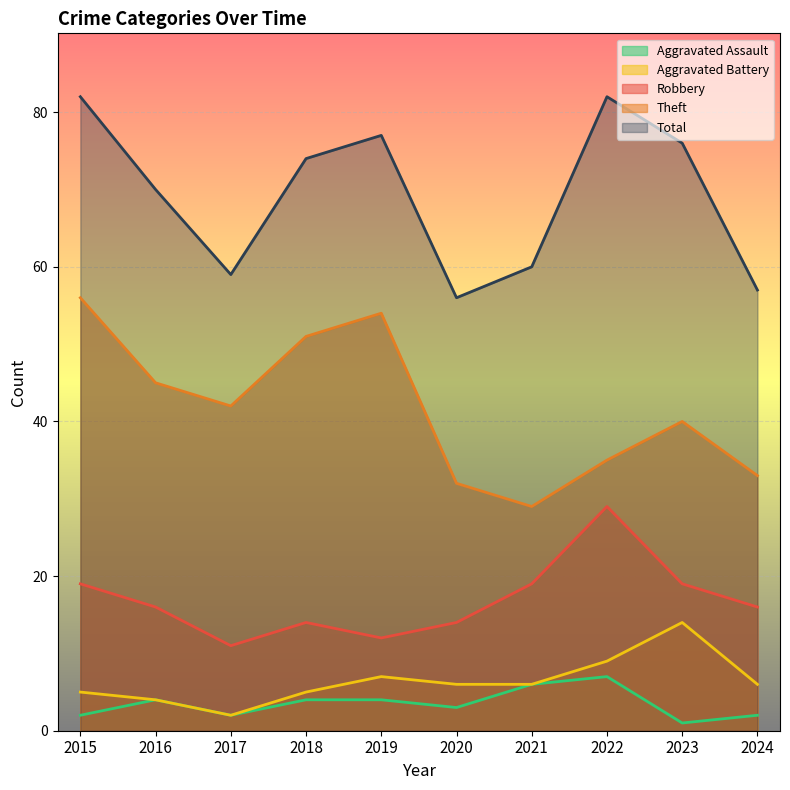

True or false: Robbery and Total intersect in this chart.

False